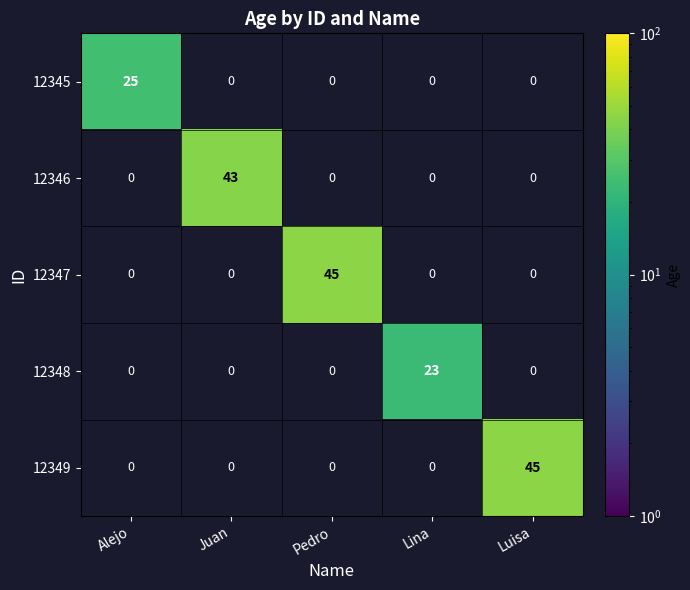

Is the value of 12347 at Alejo greater than the value of 12346 at Juan?

No